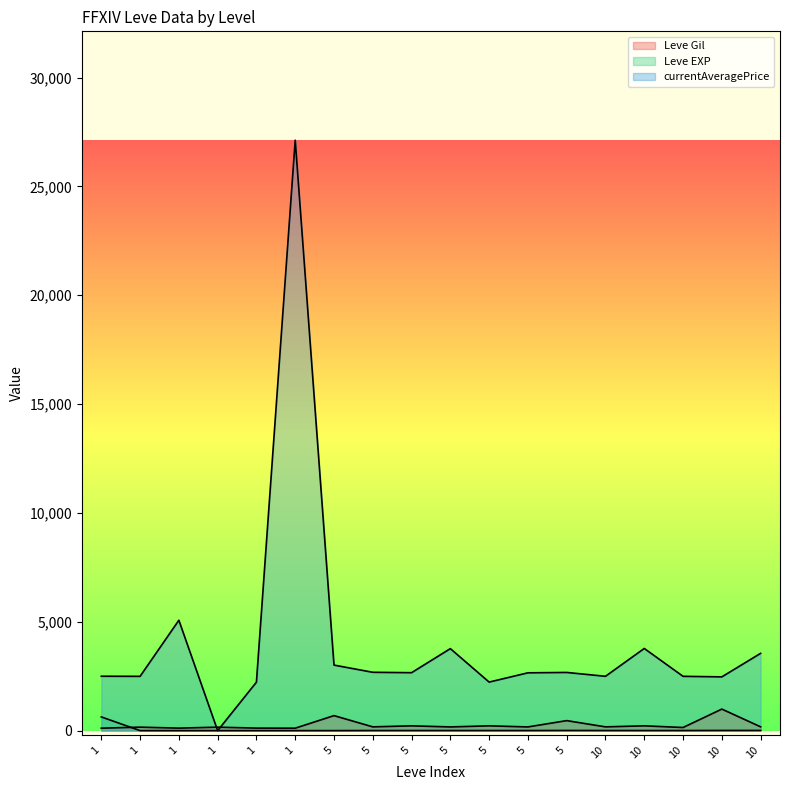

The value of Leve Gil at 1 is 205. True or false?

False